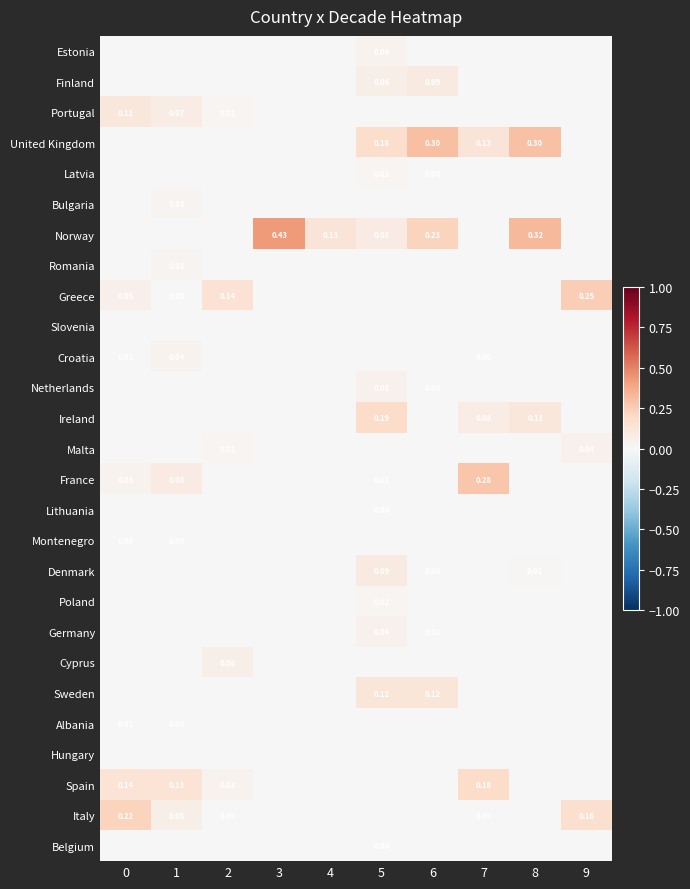

At which category is the sum across all series the highest?

5